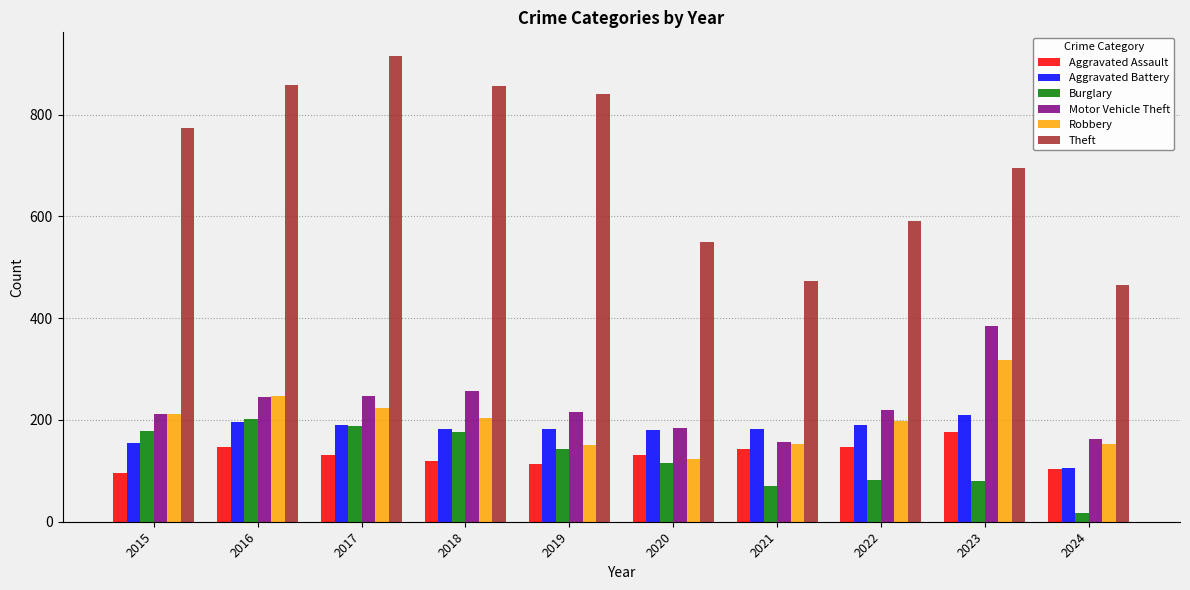

The value of Robbery at 2018 is 204. True or false?

True